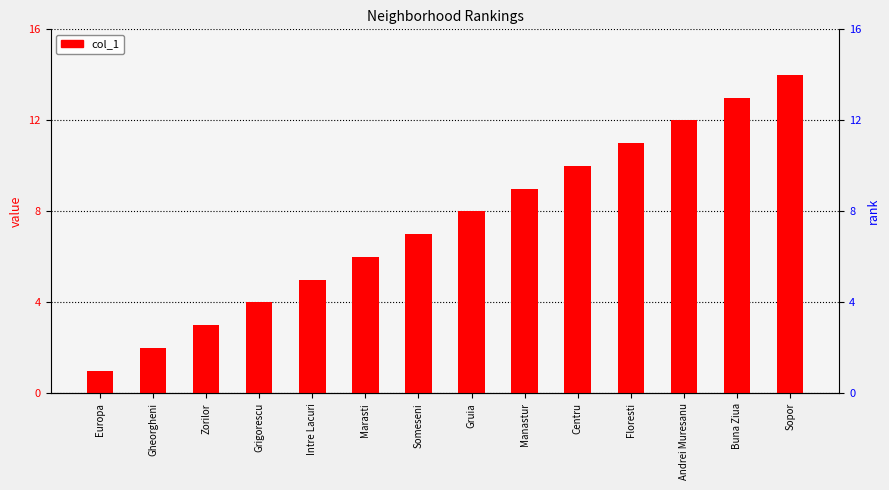

What is the ratio of the value at Gheorgheni to the value at Intre Lacuri?

0.4